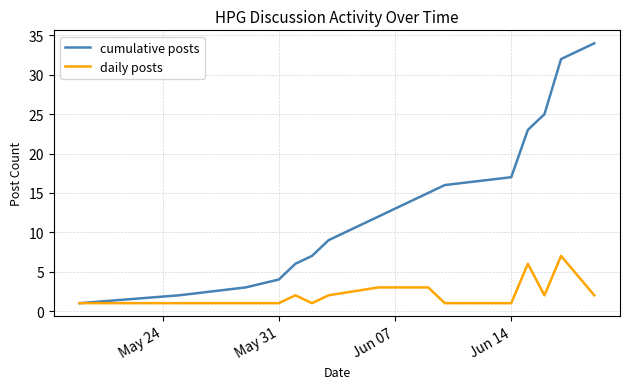

How many distinct data groups are displayed?

2